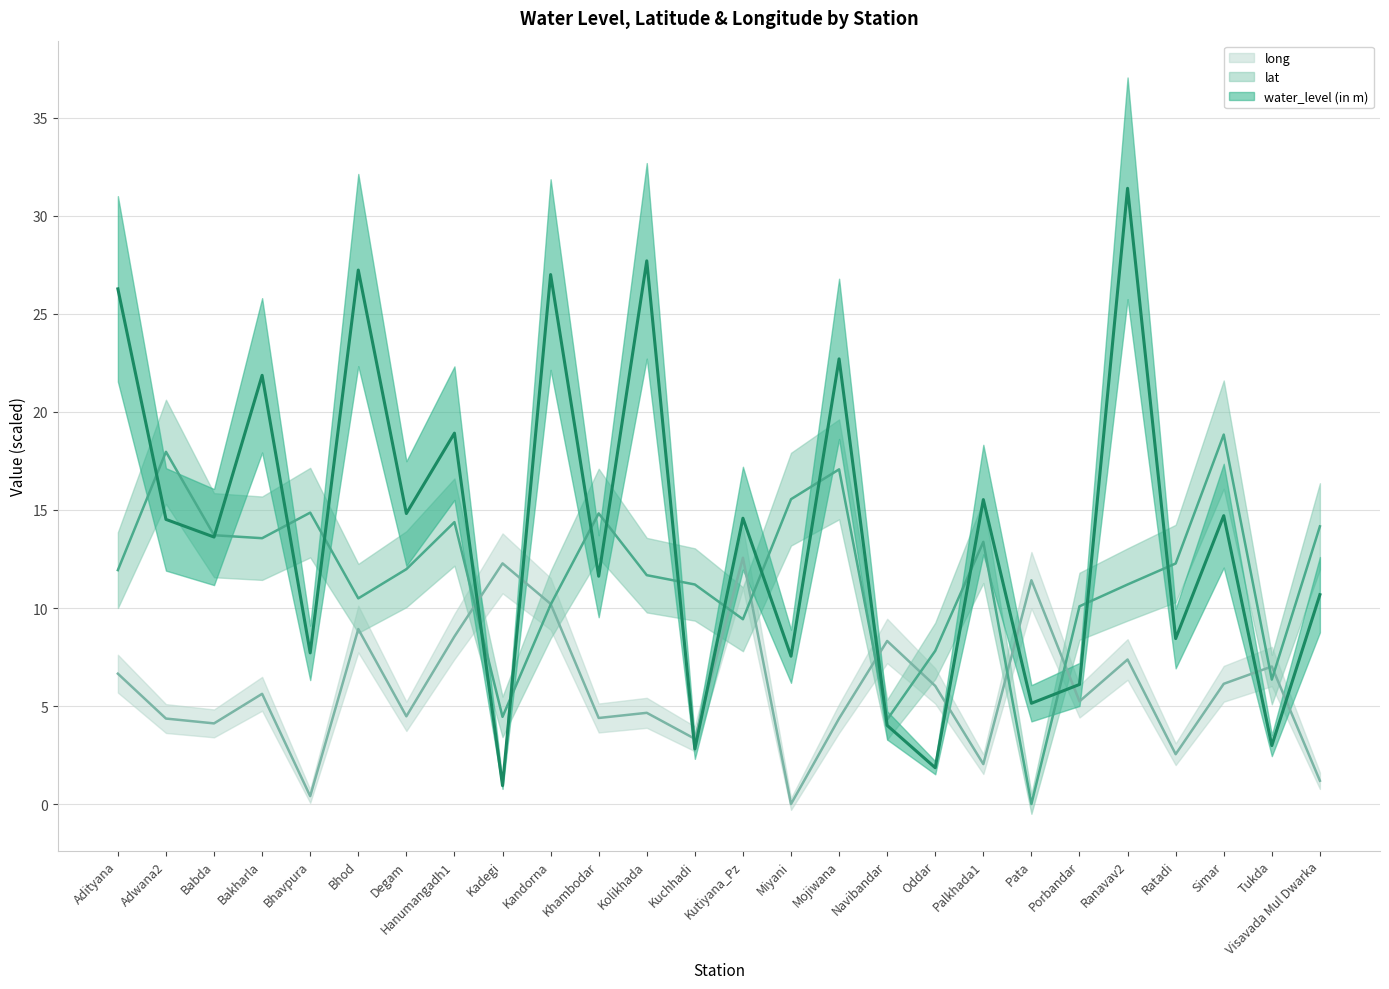

How many series are shown in this chart?

3